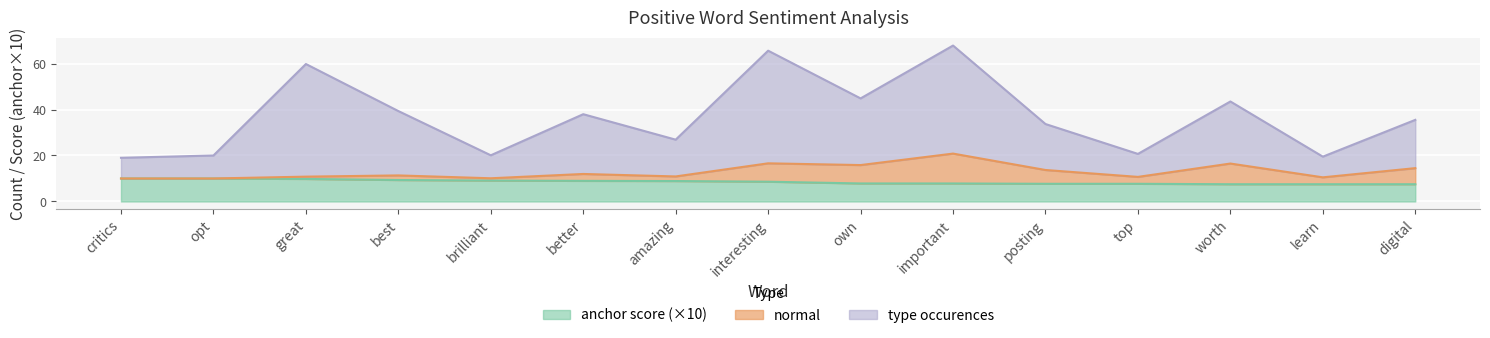

What is the total value across all series at interesting?

65.6